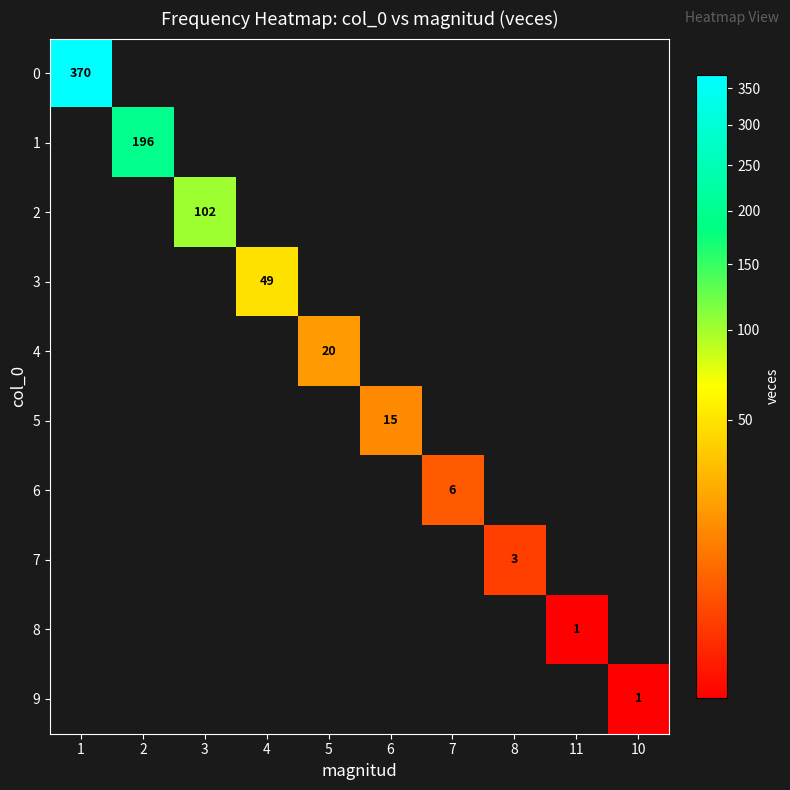

The value of 7 at 8 is 1. True or false?

False